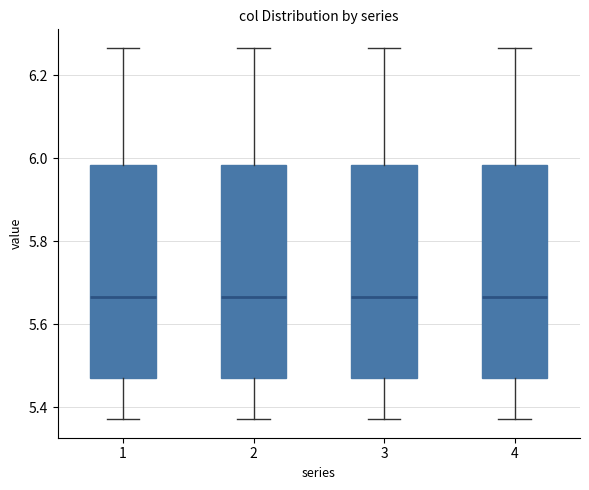

Reading left to right, read every box against the y-axis: the position of its median line, the range the box covers, and the ends of its whiskers. The values are not printed on the chart, so give them approximately, as read against the axis.

1: median 5.66, box 5.46 to 5.98, whiskers 5.38 to 6.26
2: median 5.66, box 5.46 to 5.98, whiskers 5.38 to 6.26
3: median 5.66, box 5.46 to 5.98, whiskers 5.38 to 6.26
4: median 5.66, box 5.46 to 5.98, whiskers 5.38 to 6.26